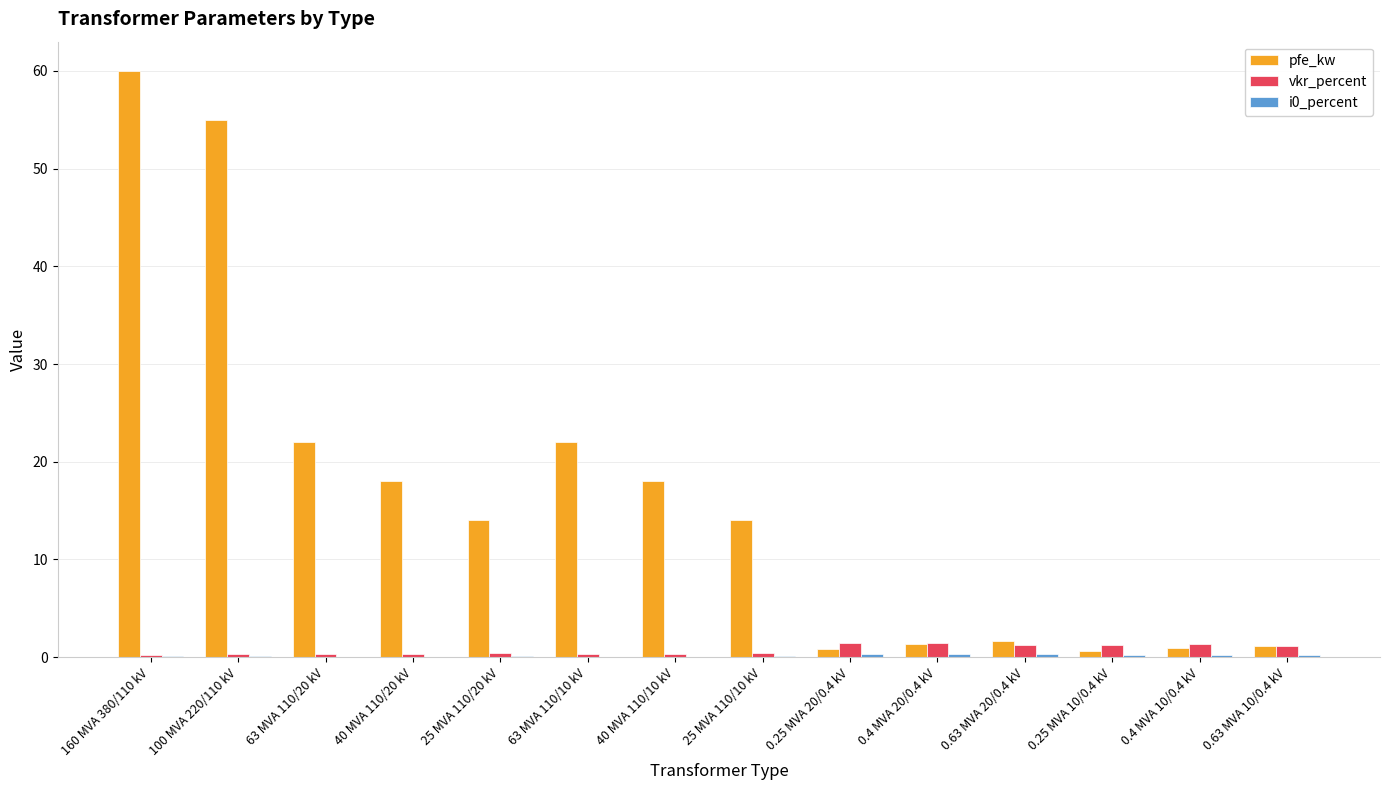

Which series has the largest range (max minus min)?

pfe_kw